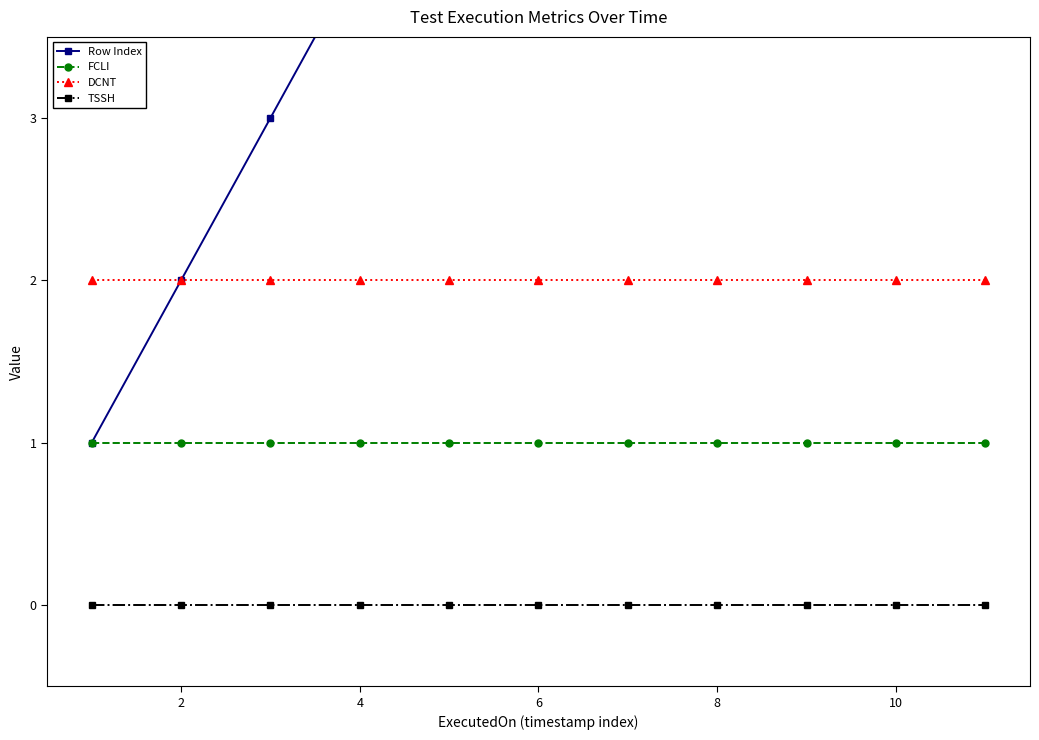

How many data points does each series have?

11